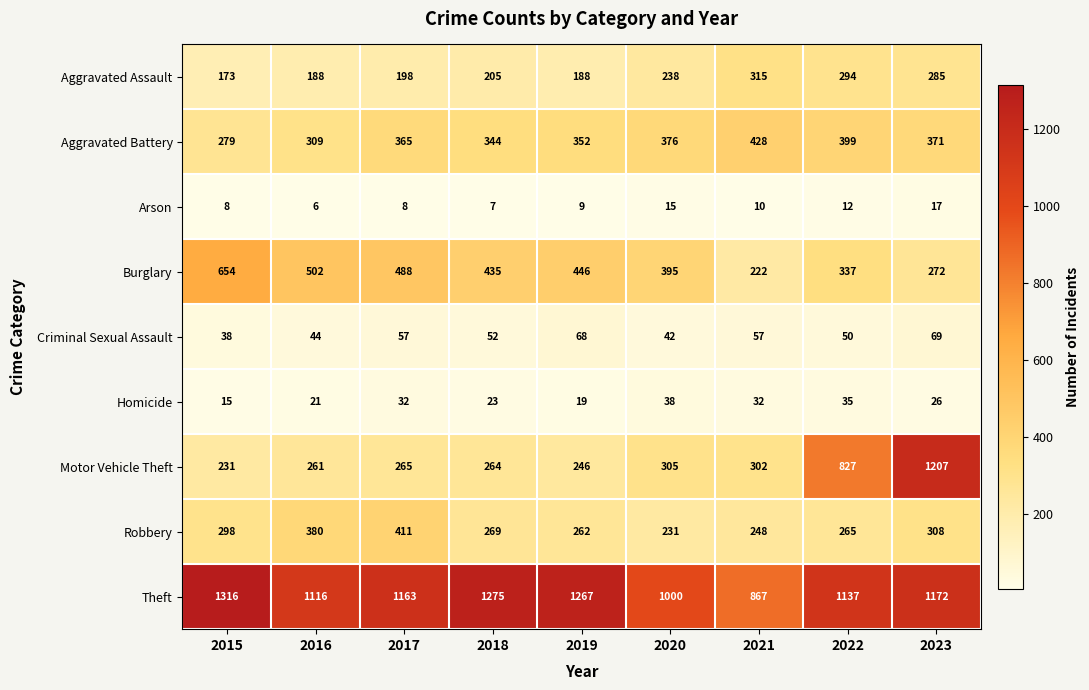

Is it true that Aggravated Assault equals 254 at 2019?

False